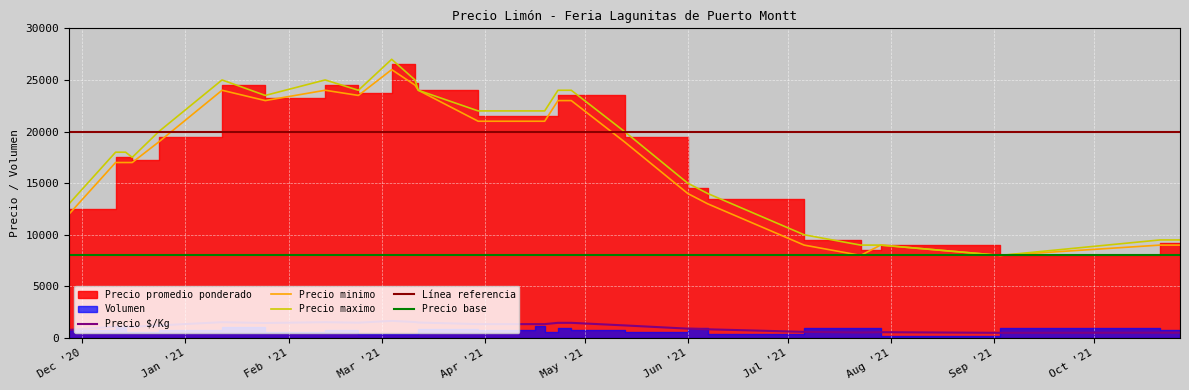

True or false: Precio minimo and Precio promedio ponderado cross at least once.

False